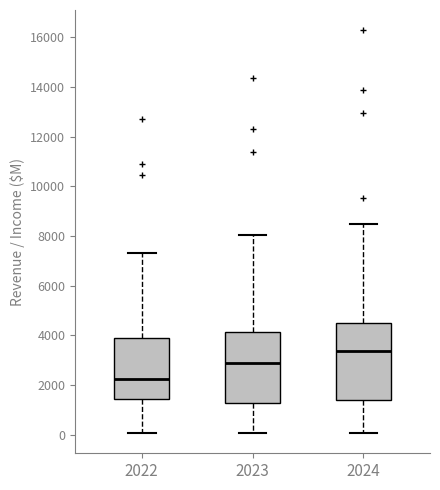

Where does the upper whisker of the box at x = 2024 end on the y-axis? The values are not printed on the chart, so give them approximately, as read against the axis.

8400